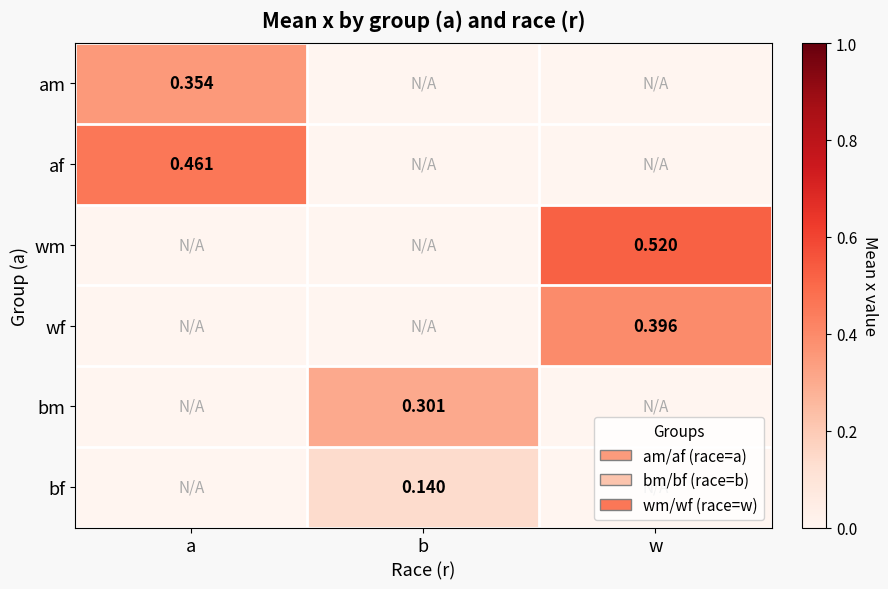

Which category has the highest value across all series?

w